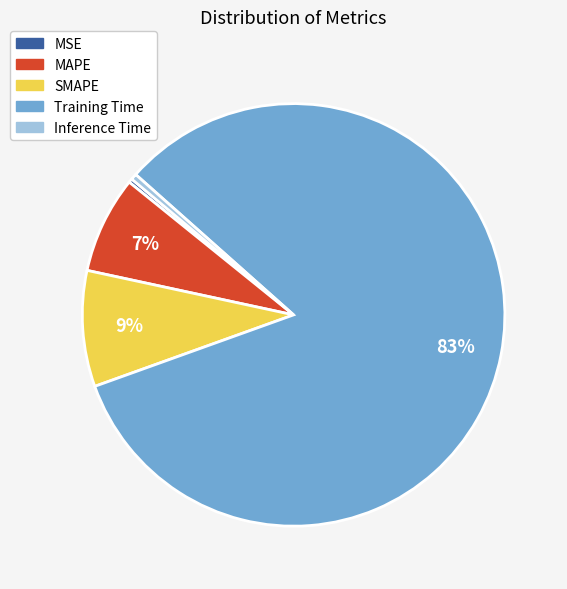

What is the largest slice in the pie chart?

Training Time